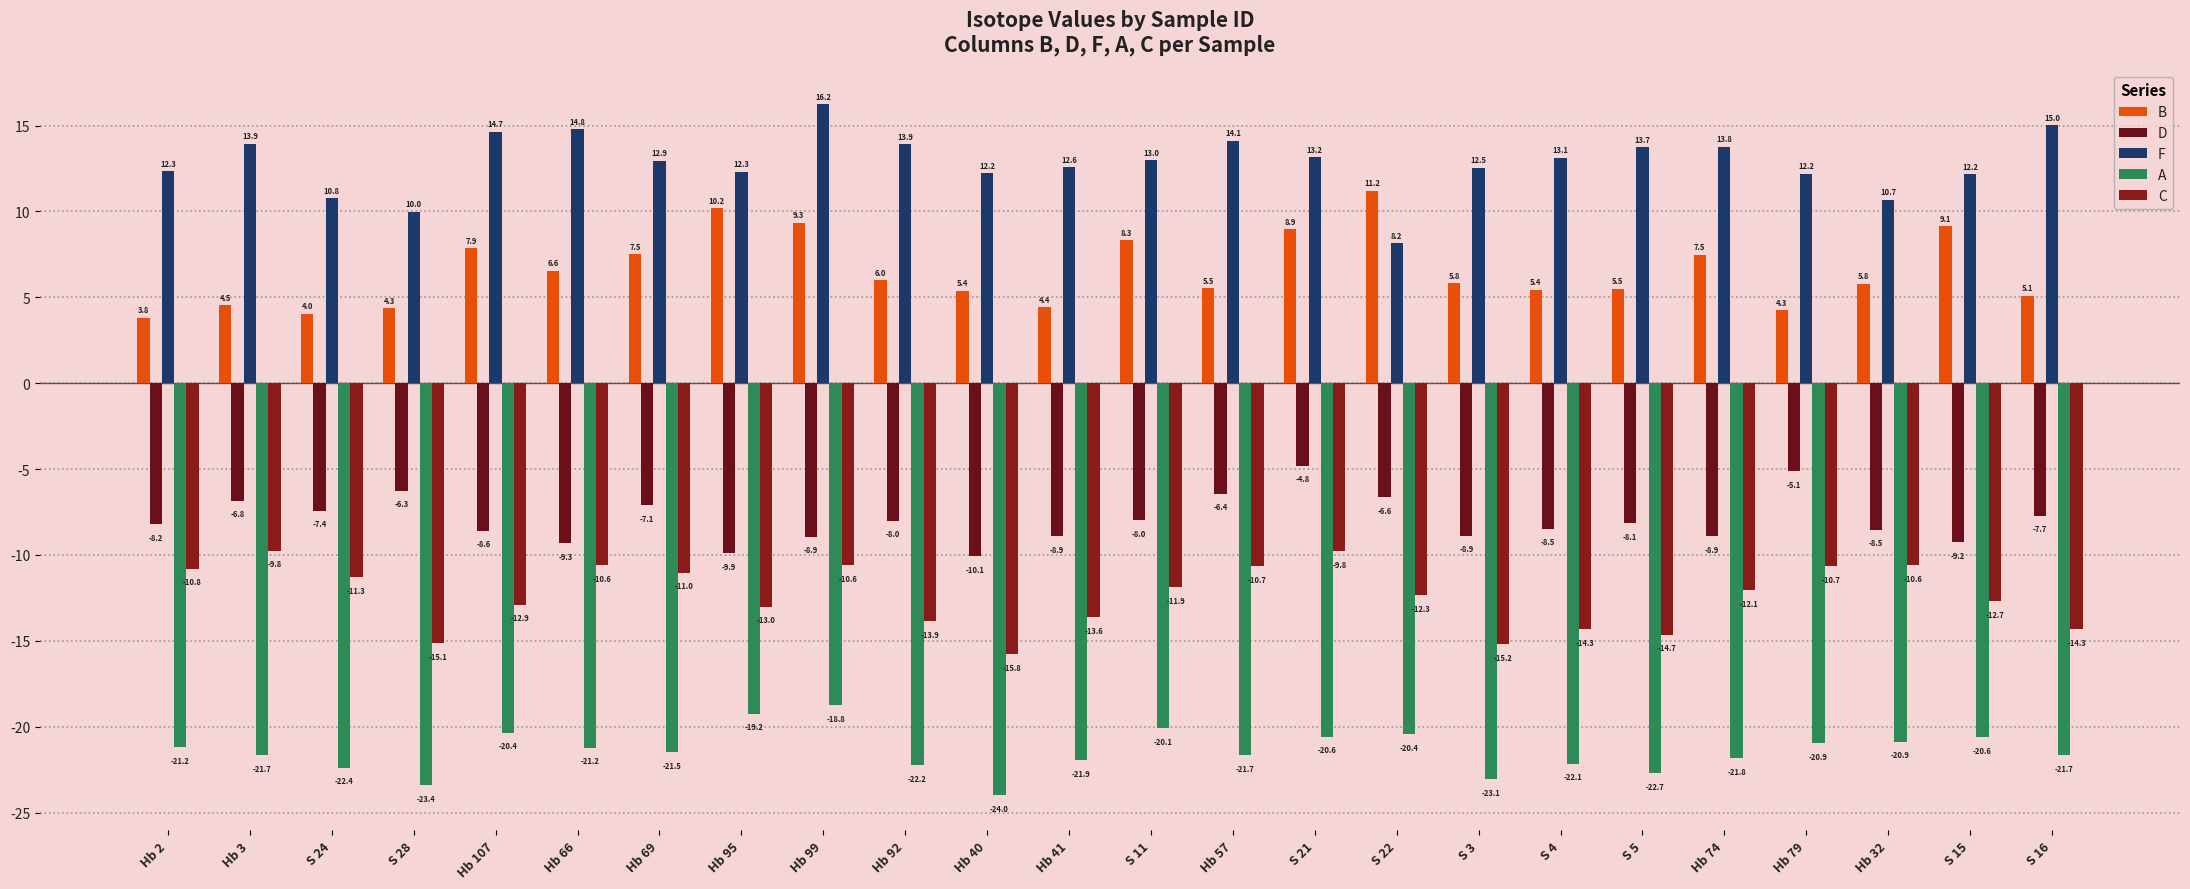

What is the difference between the maximum and minimum values in the B series?

7.4